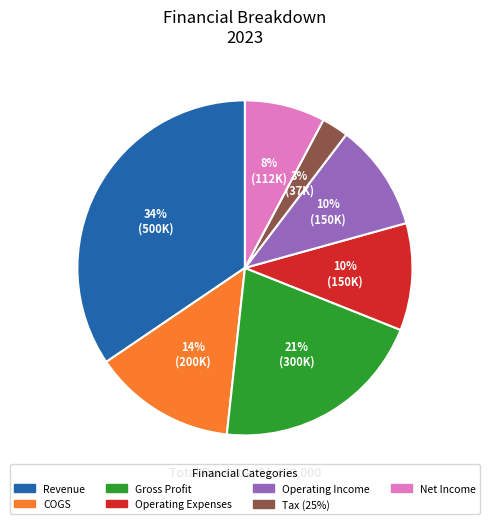

Is it true that Net Income is 8% of the pie?

True